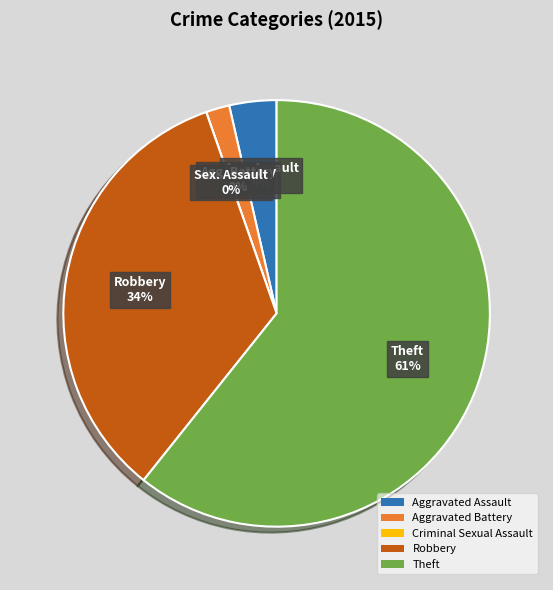

What percentage is the Theft slice, to the nearest percent?

61%